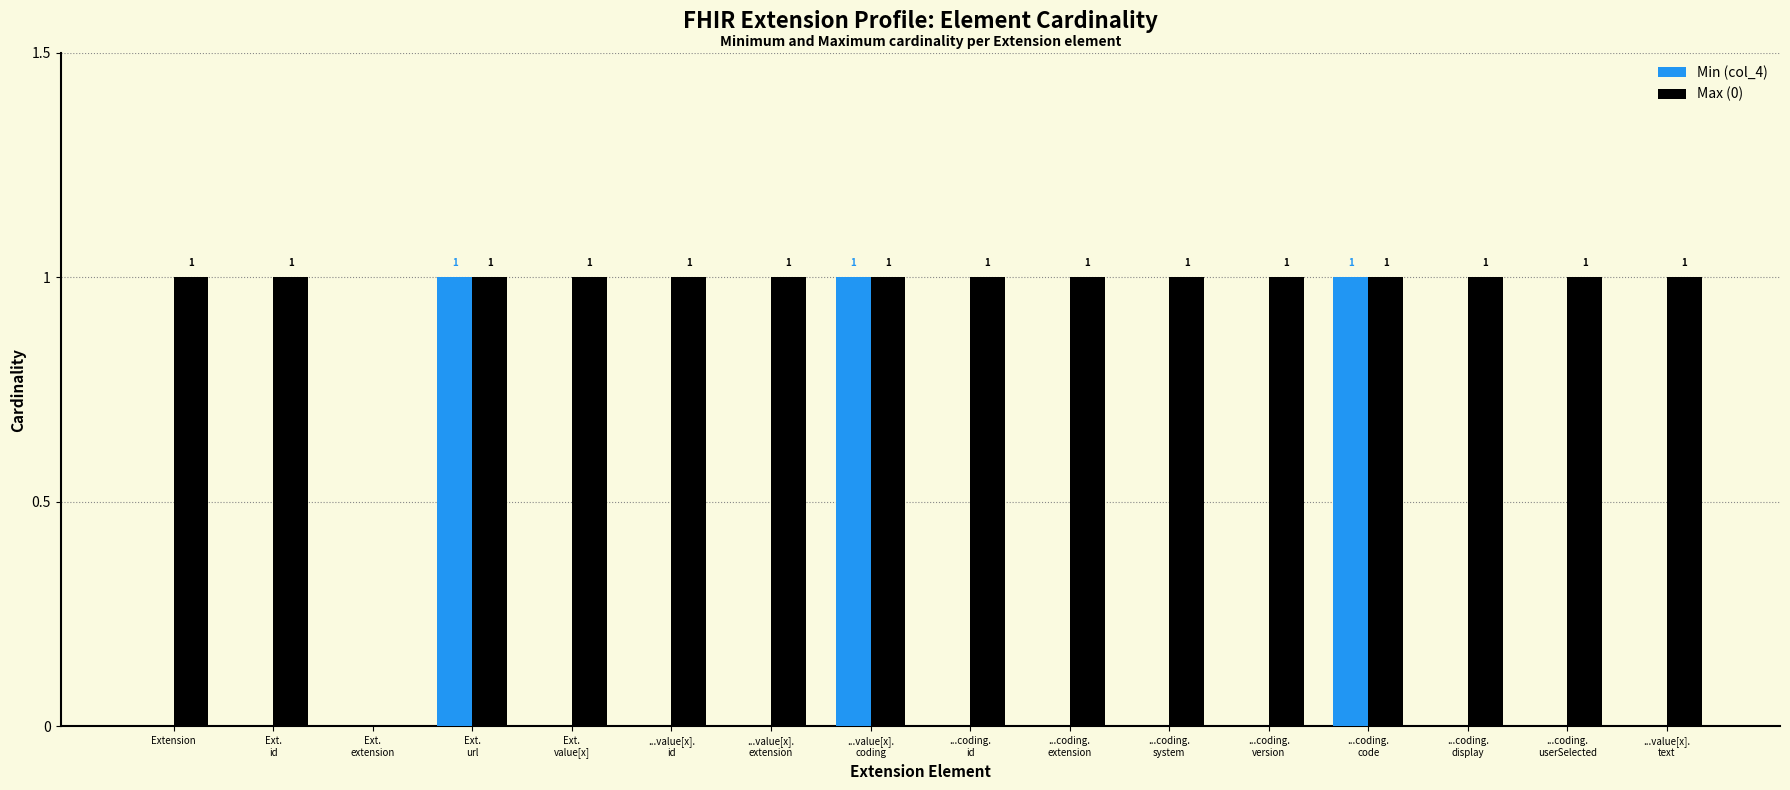

Which series has the largest total across all categories?

Max (0)